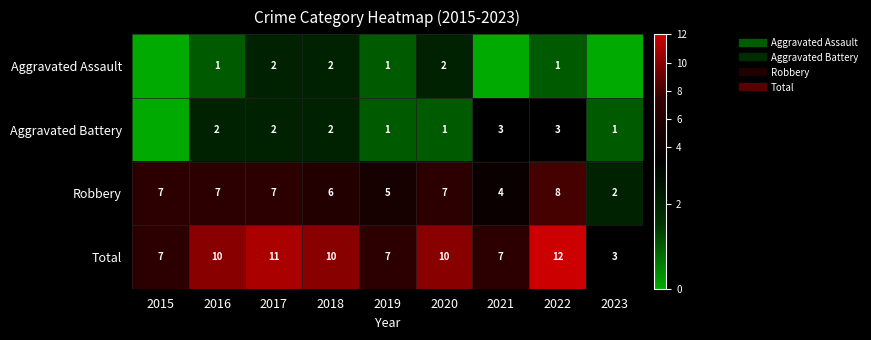

At which category is the sum across all series the highest?

2022